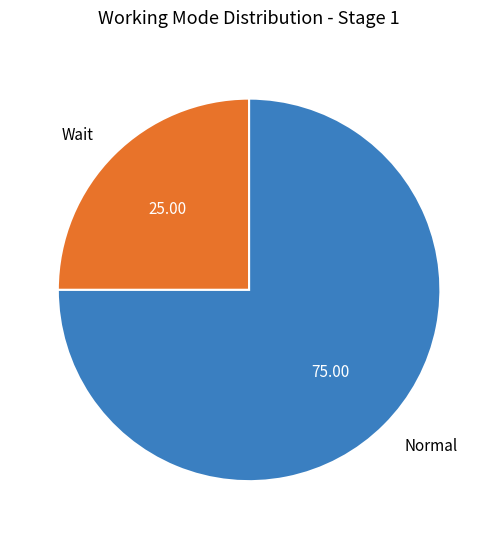

How many slices are in this pie chart?

2